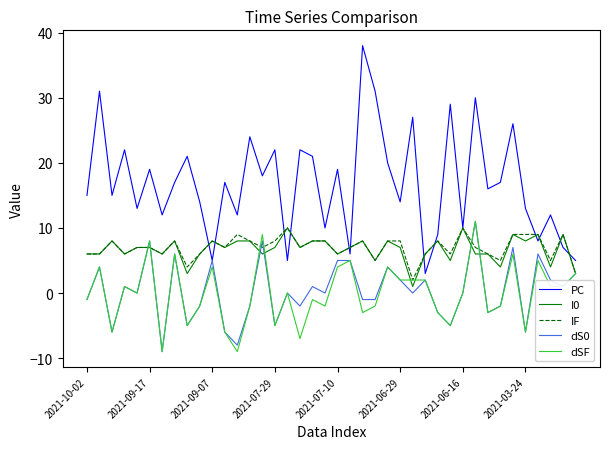

Which series has the largest total across all categories?

PC